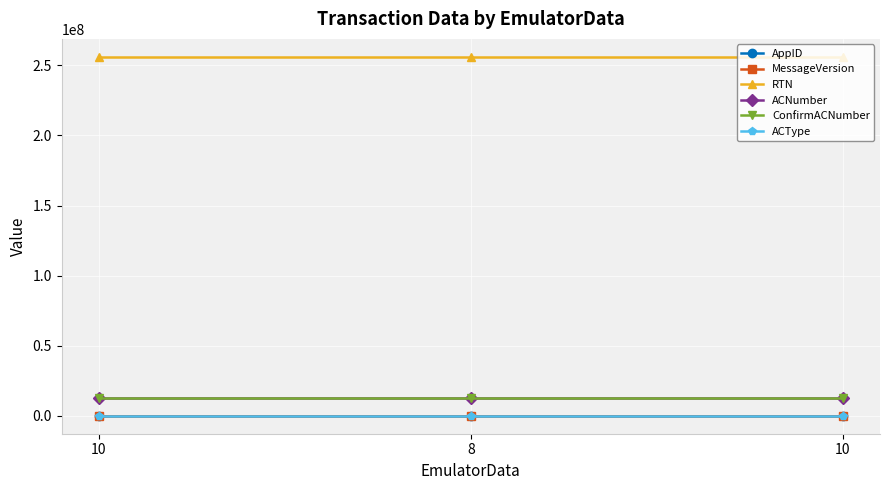

Does the chart have visible grid lines?

Yes